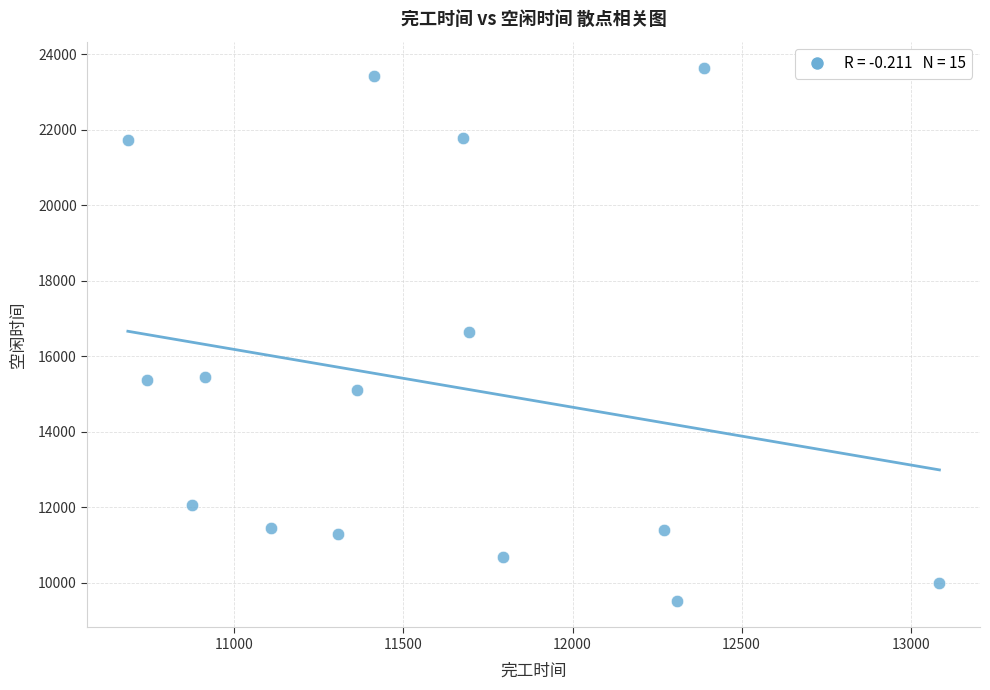

What is the range of Y values (max minus min)?

14114.4